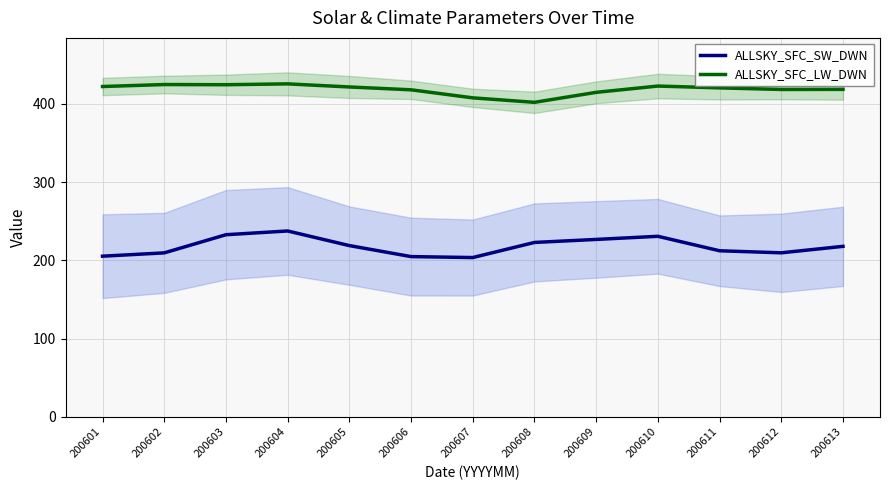

At which label does ALLSKY_SFC_SW_DWN first exceed 217?

200603